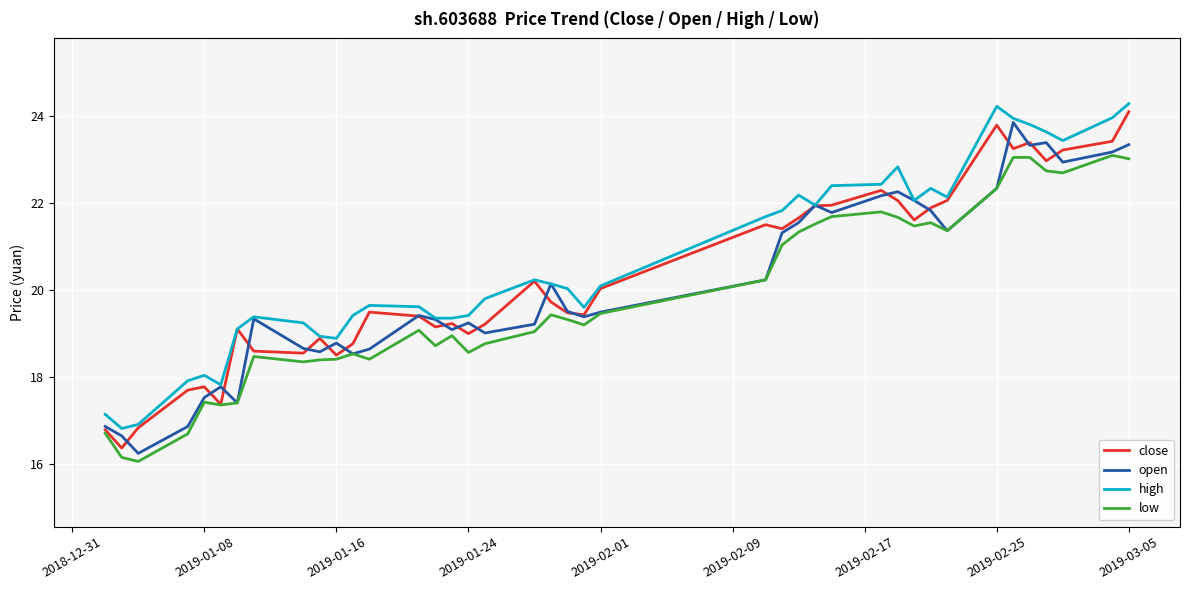

Which series ends up on top after the final intersection of close and open?

close